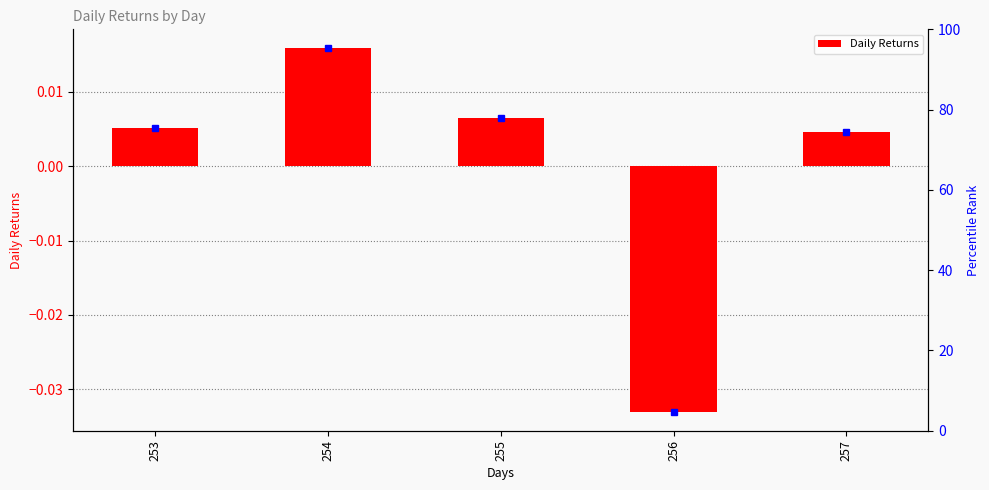

The chart shows a value of 0.0 at 255. True or false?

False